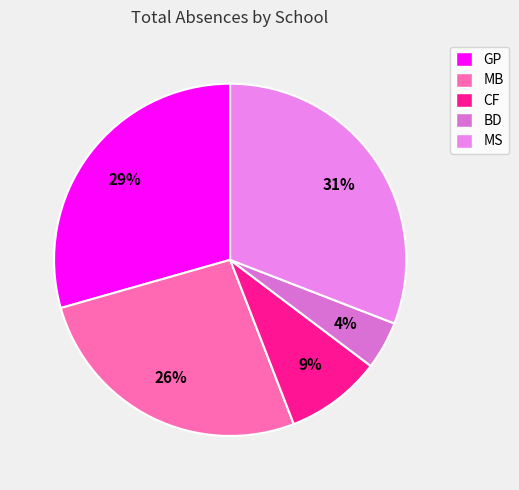

What is the total percentage of MB and CF?

35.3%